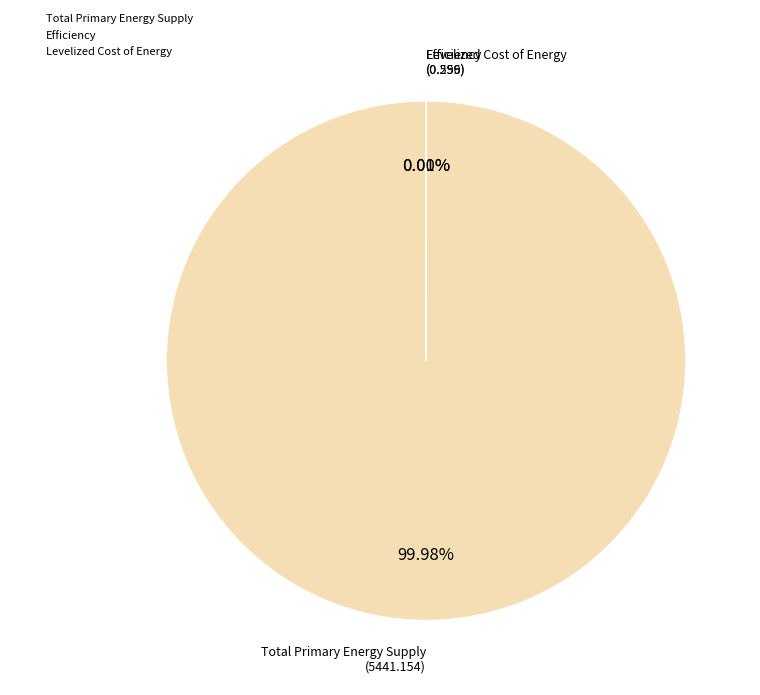

Which slice is the largest?

Total Primary Energy Supply